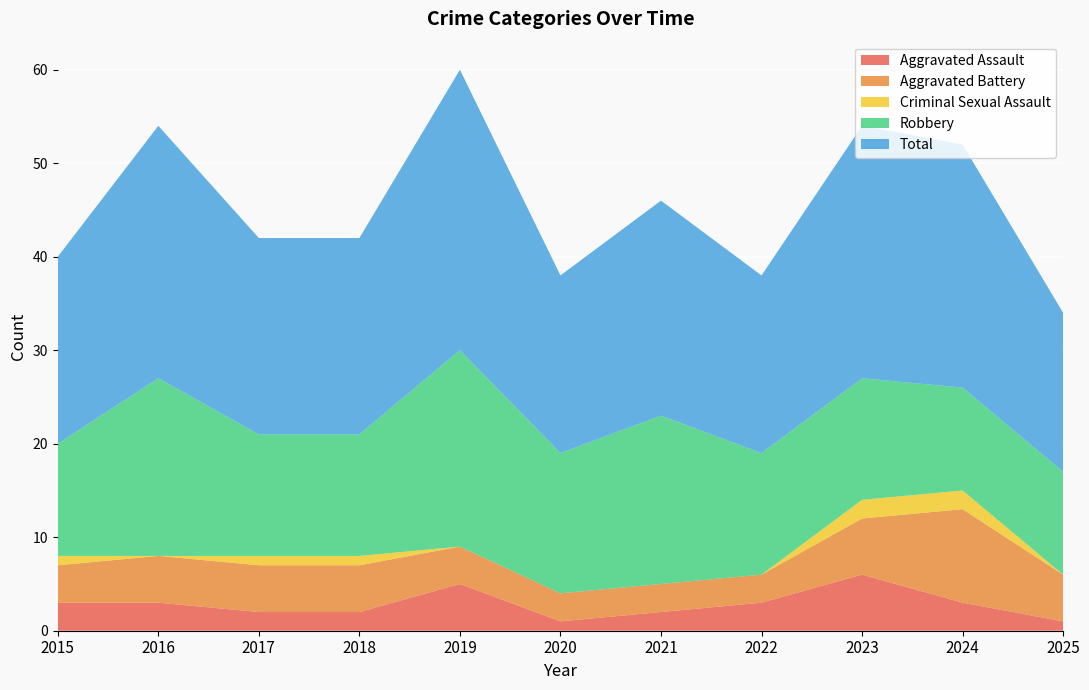

Reading right to left, what are all the values shown in this chart?

Aggravated Assault: 1	3	6	3	2	1	5	2	2	3	3
Aggravated Battery: 5	10	6	3	3	3	4	5	5	5	4
Criminal Sexual Assault: 0	2	2	0	0	0	0	1	1	0	1
Robbery: 11	11	13	13	18	15	21	13	13	19	12
Total: 17	26	27	19	23	19	30	21	21	27	20